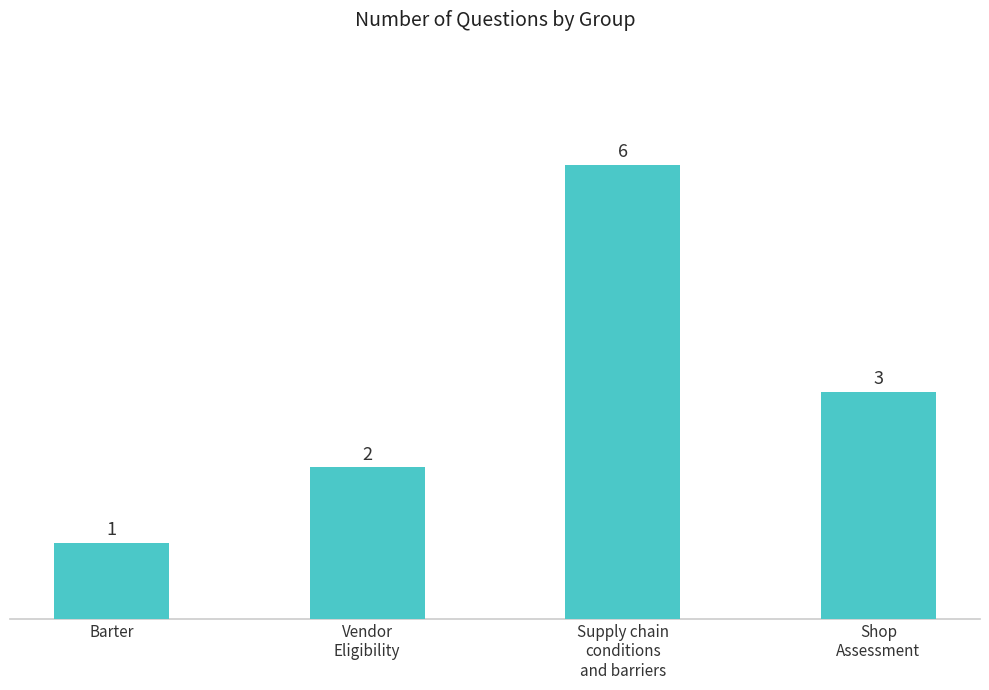

How many series are shown in this chart?

1